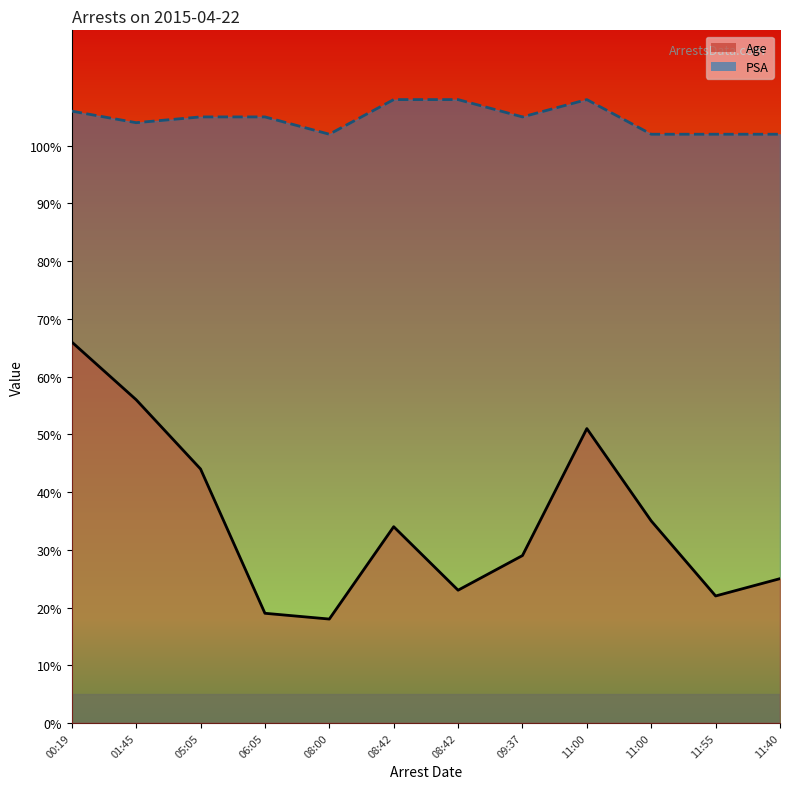

At which label is PSA closest to 105?

05:05